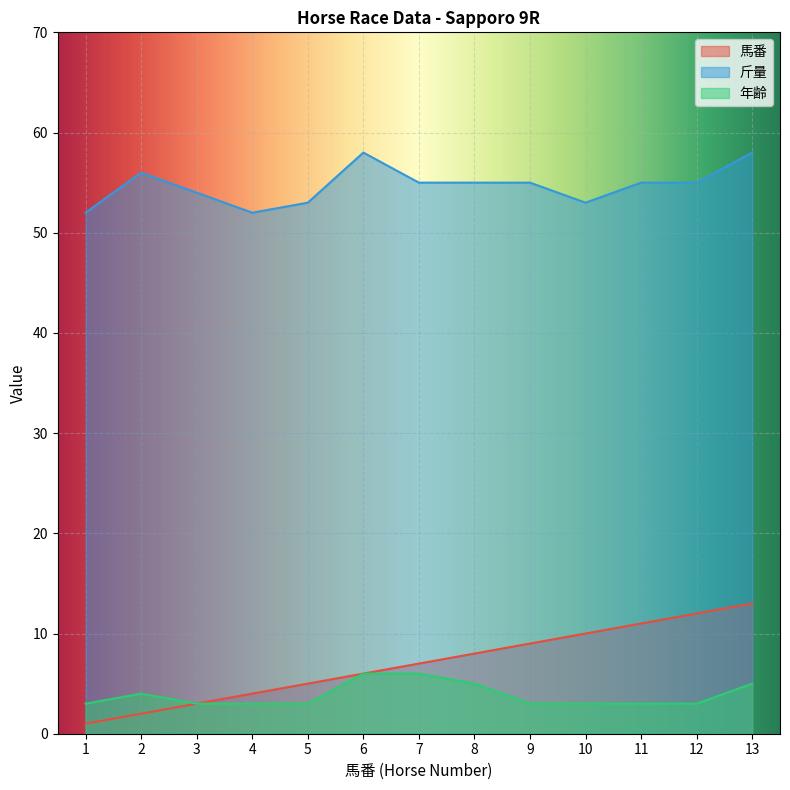

Is the value of 馬番 at 5 greater than the value of 年齢 at 8?

No